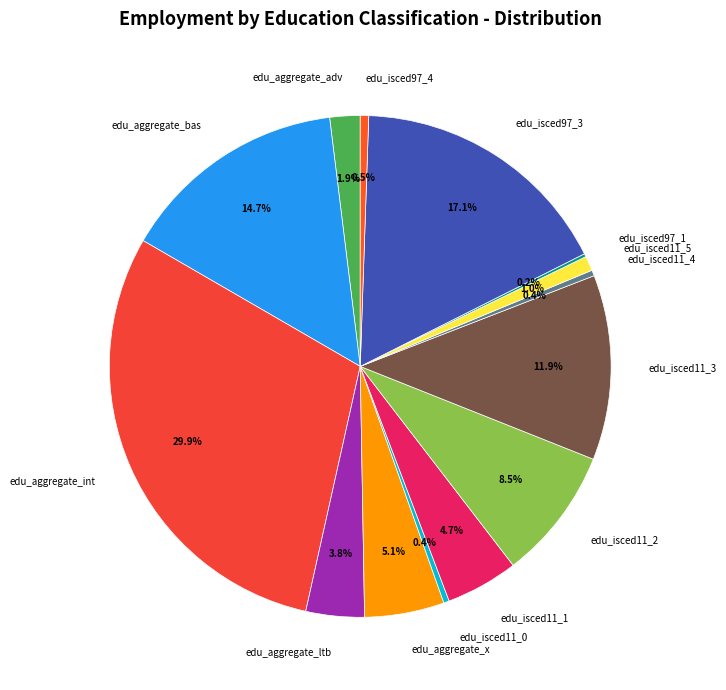

Is it true that edu_aggregate_x is 5% of the pie?

True